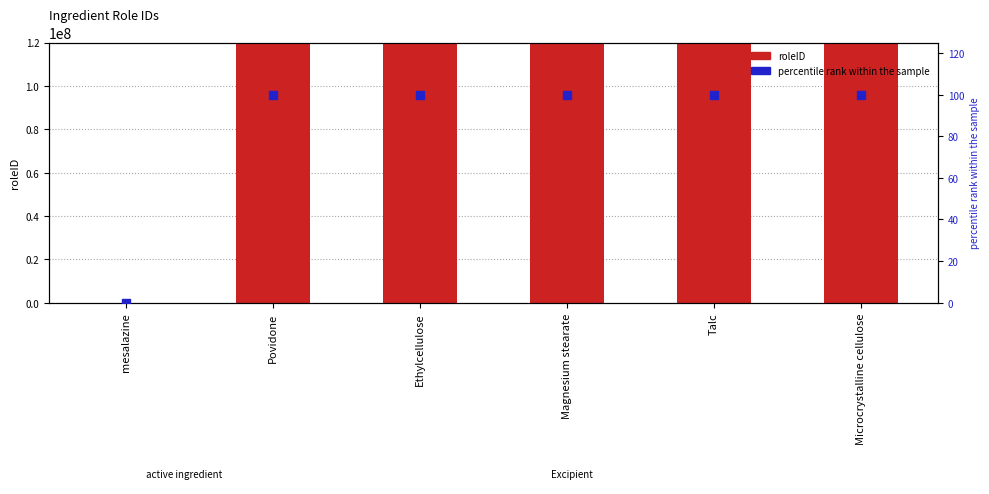

At how many categories does at least one series exceed 95354357508?

5